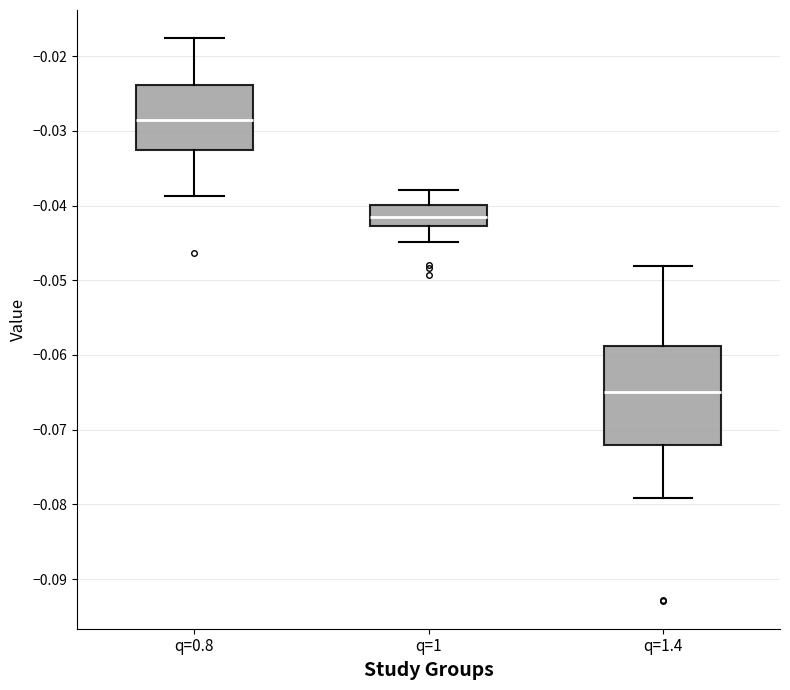

Which box has the lowest median line?

q=1.4